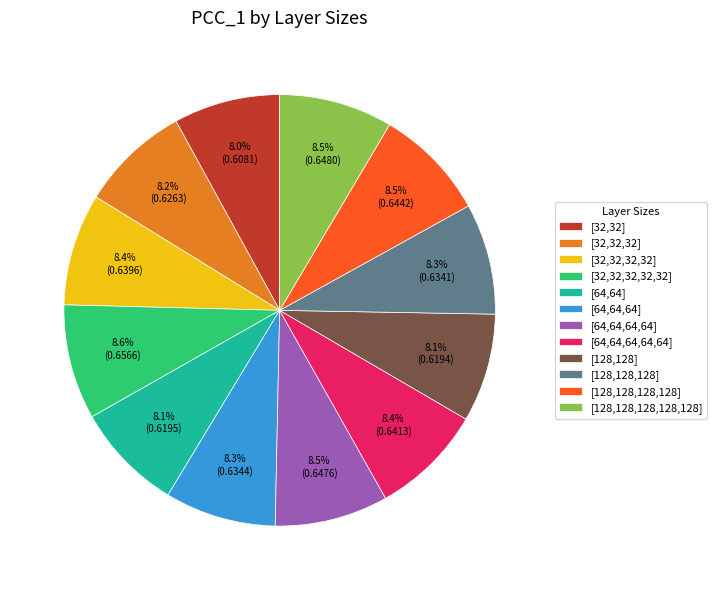

How many slices are in this pie chart?

12